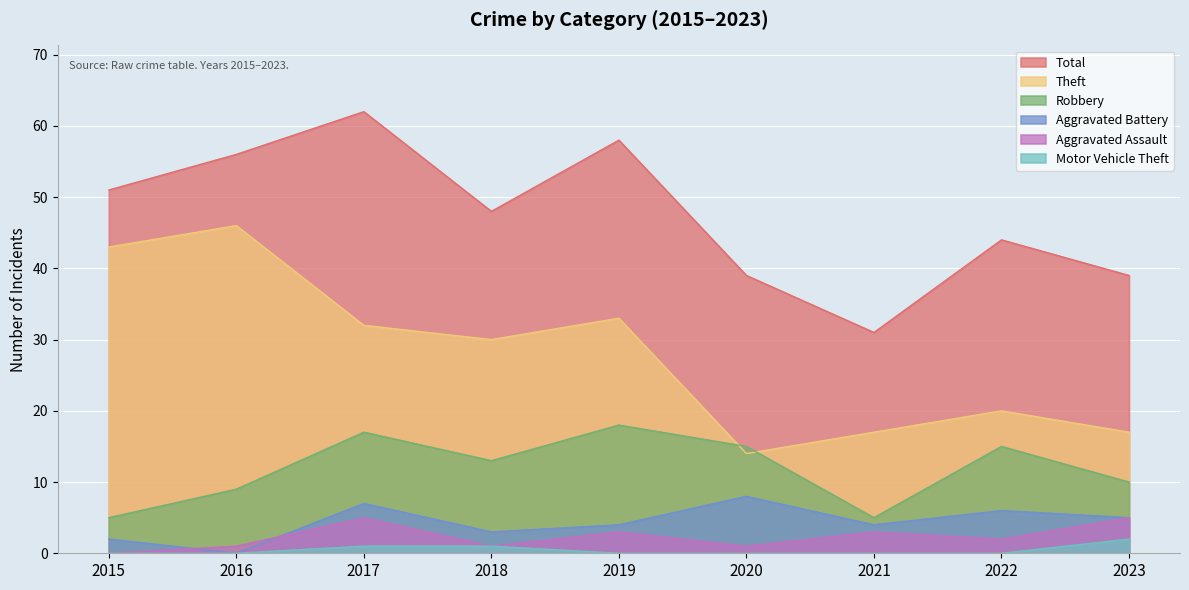

Is it true that Total equals 31 at 2021?

True